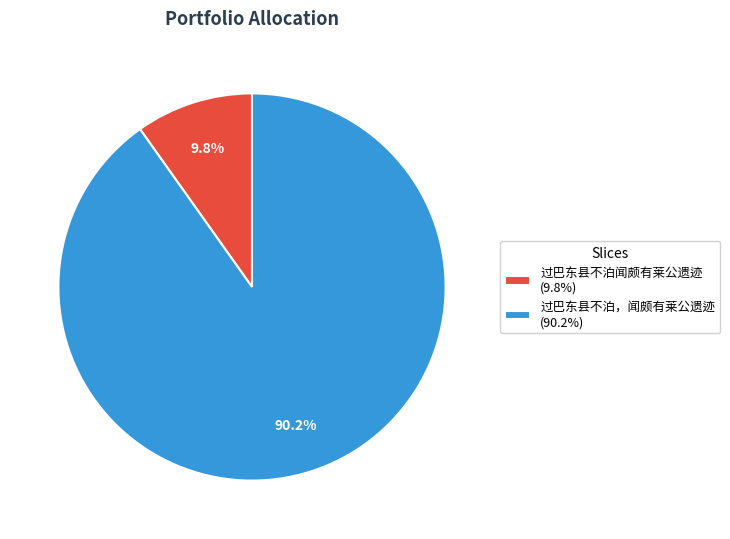

What percentage is the 过巴东县不泊闻颇有莱公遗迹 slice, to the nearest percent?

10%